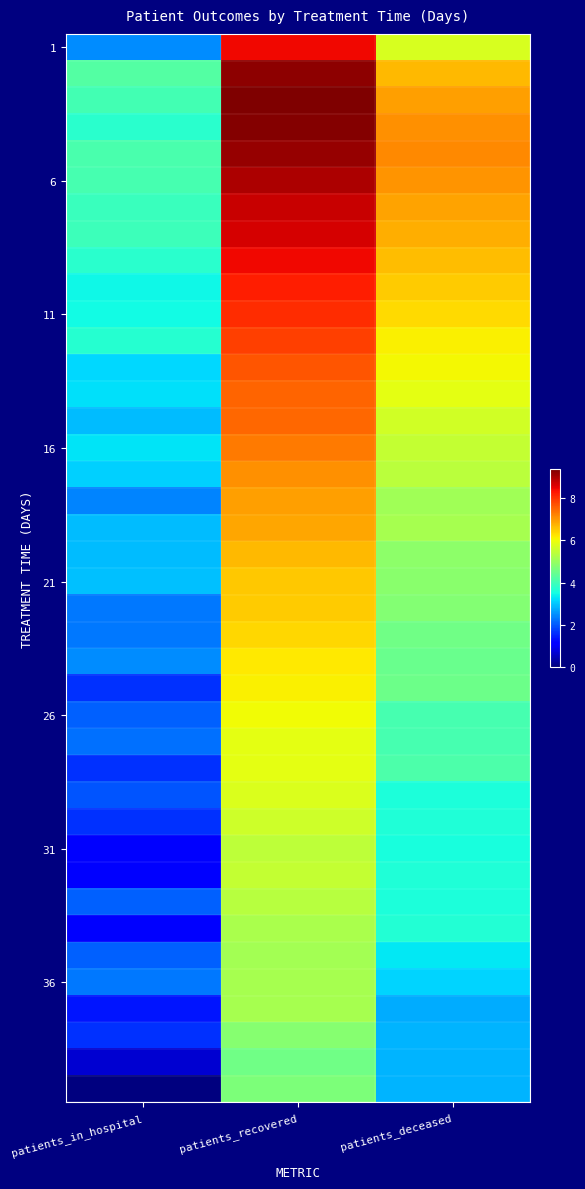

Which series has the largest range (max minus min)?

1